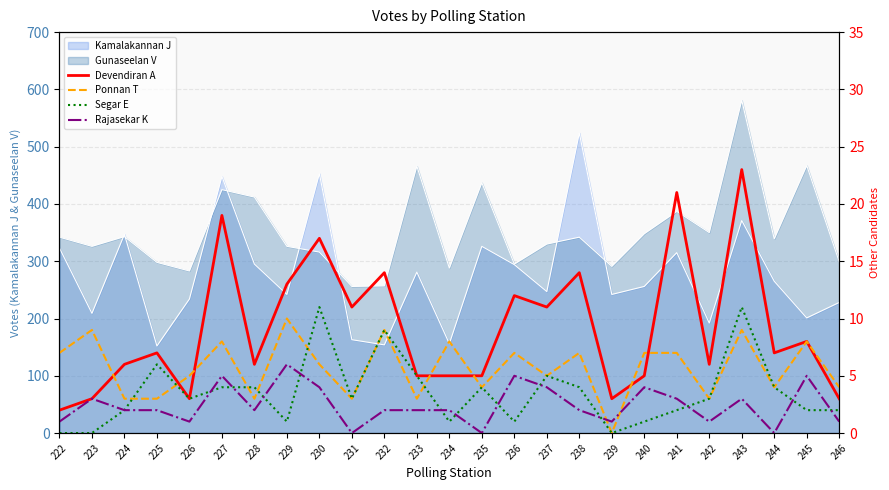

How many data points does each series have?

25